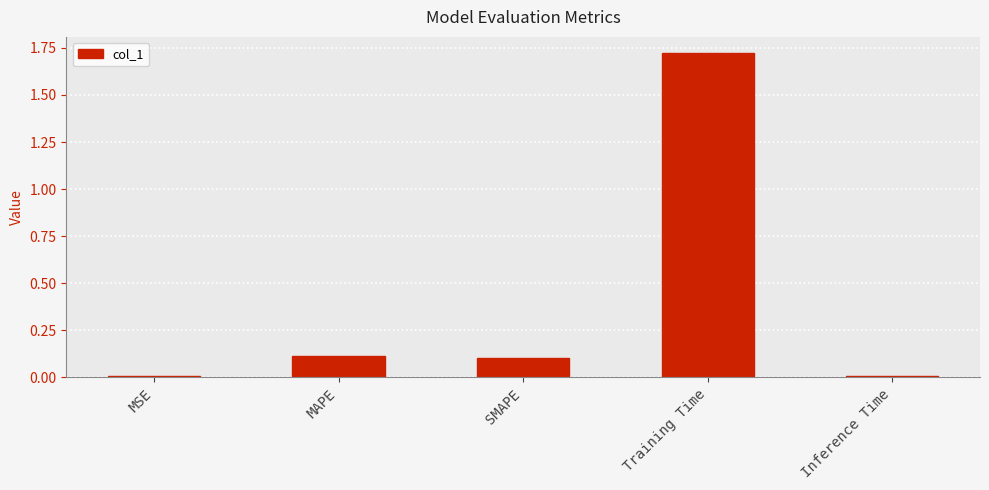

Which has a higher value, MAPE or MSE?

MAPE